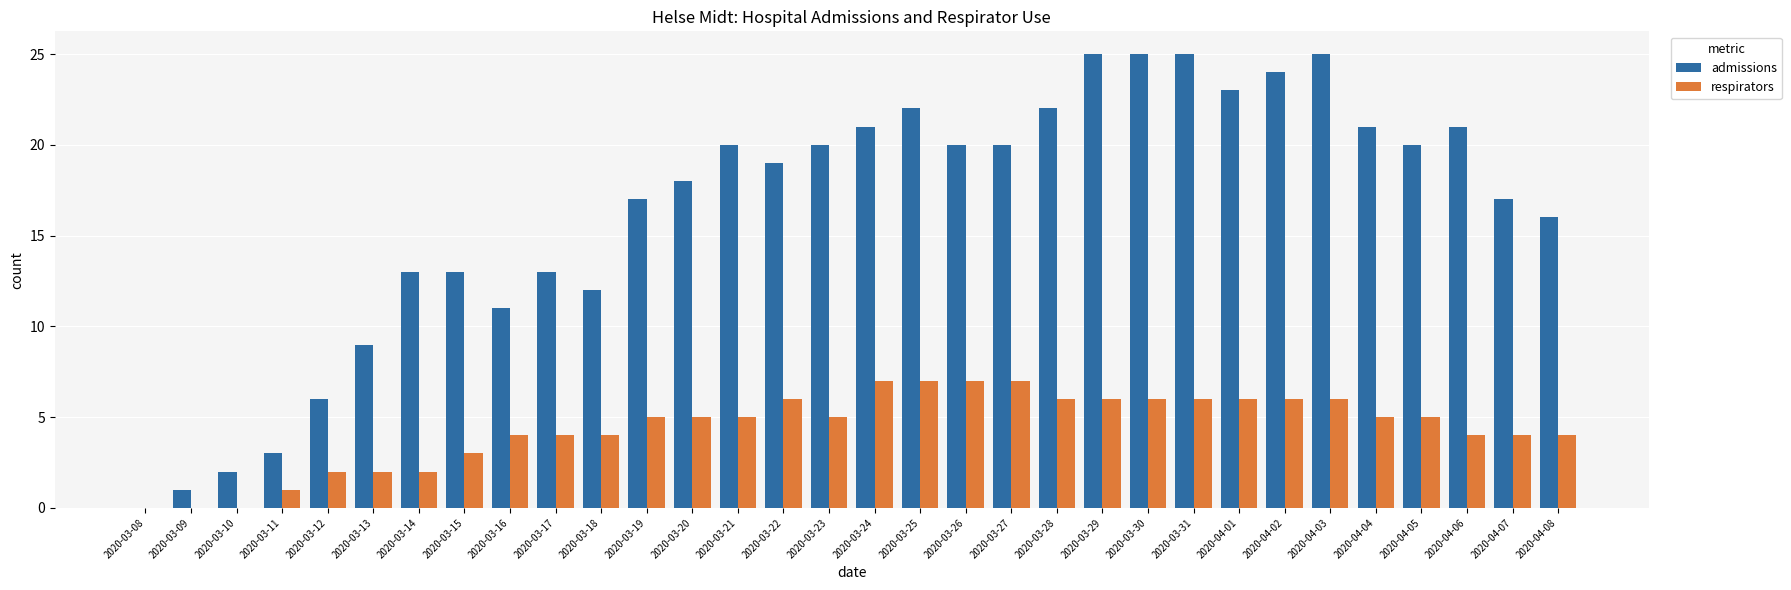

The value of admissions at 2020-03-19 is 7. True or false?

False